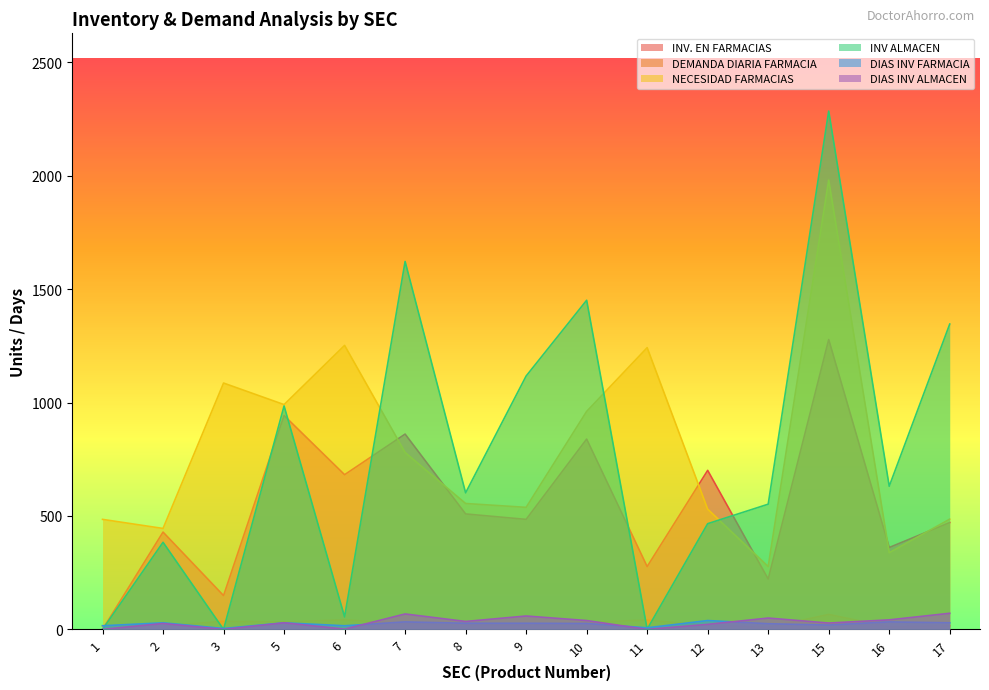

What is the greatest value displayed?

2285